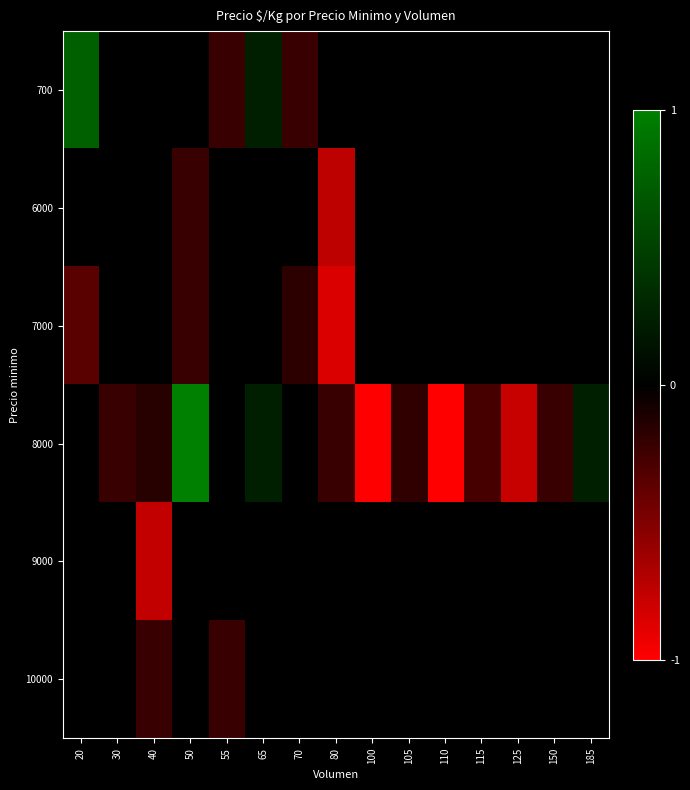

What is the difference between the highest and lowest values at 125?

0.8